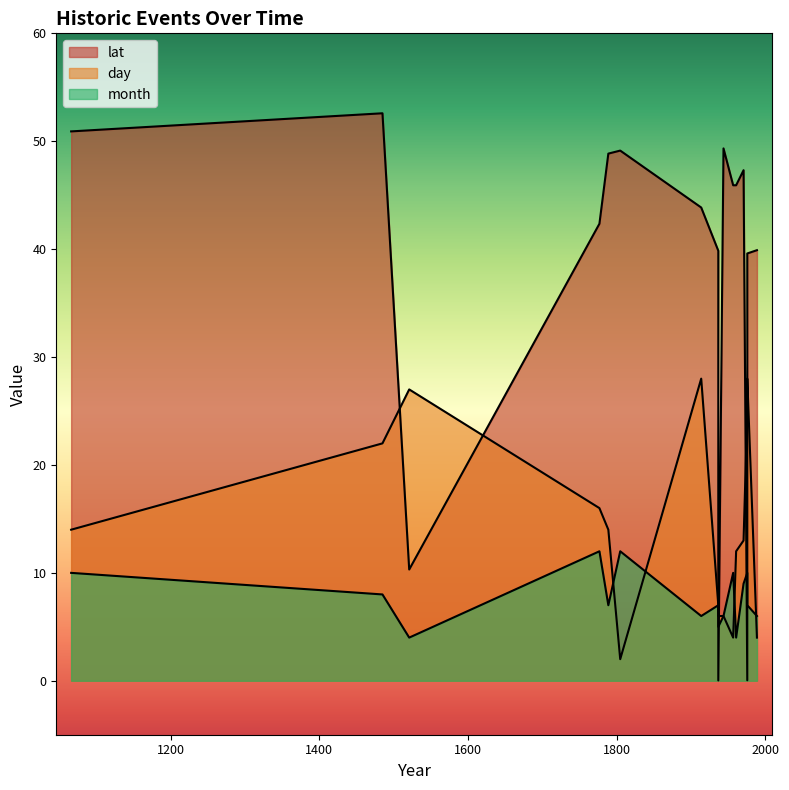

What are all the series names shown in the legend?

lat, day, month